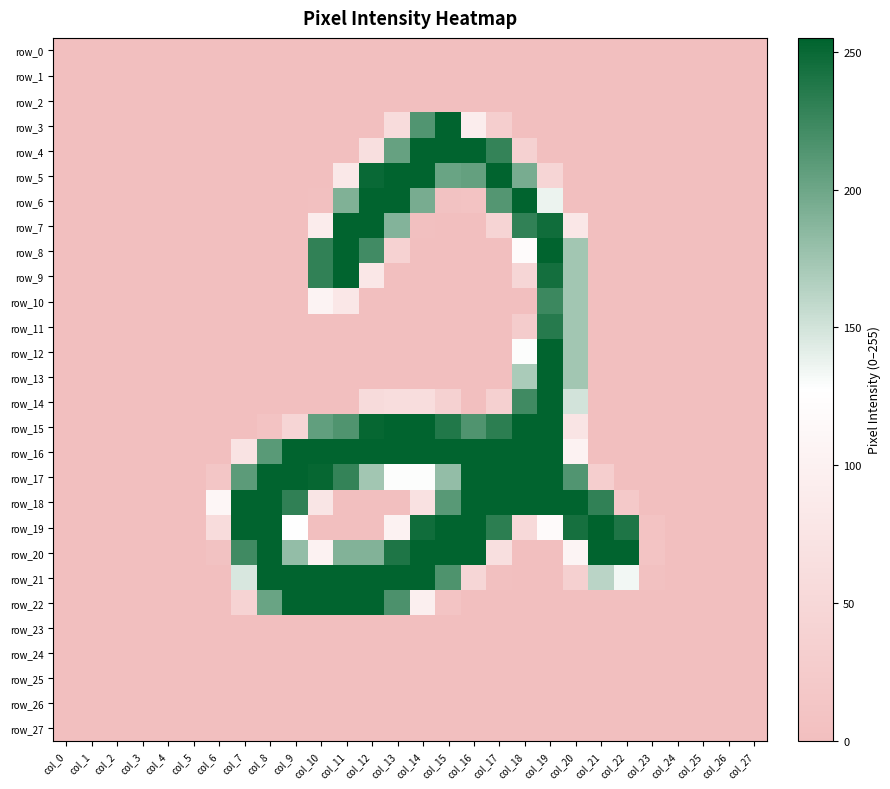

At which category is the sum across all series the highest?

col_19